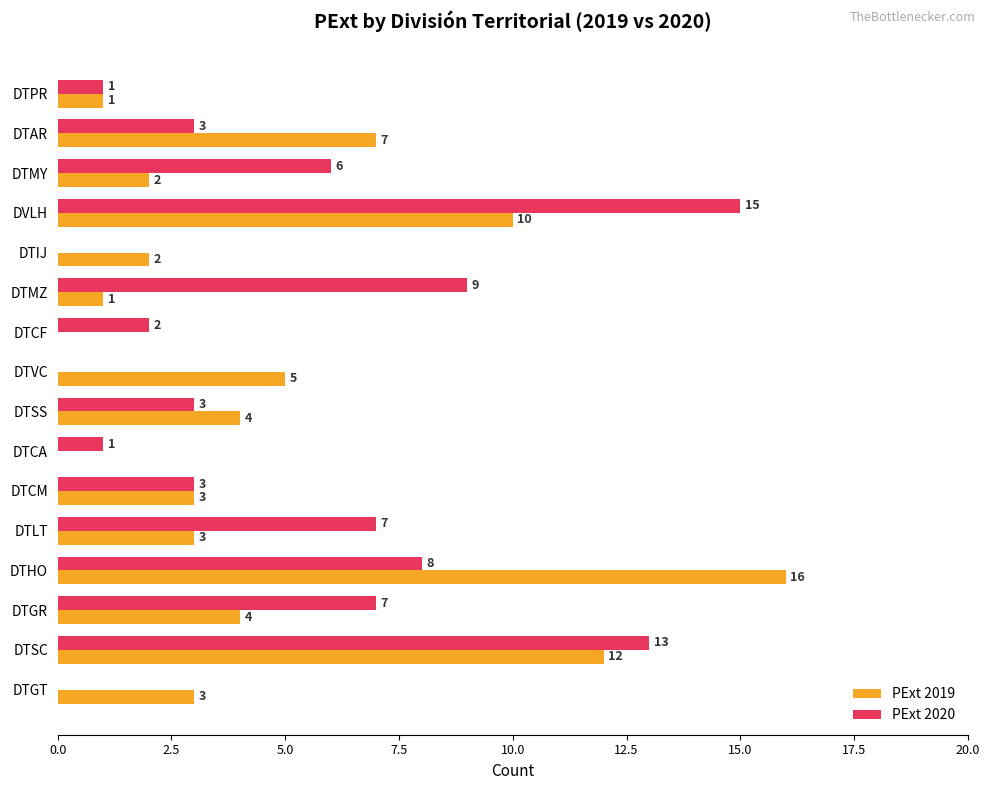

What is the maximum value shown in the chart?

16